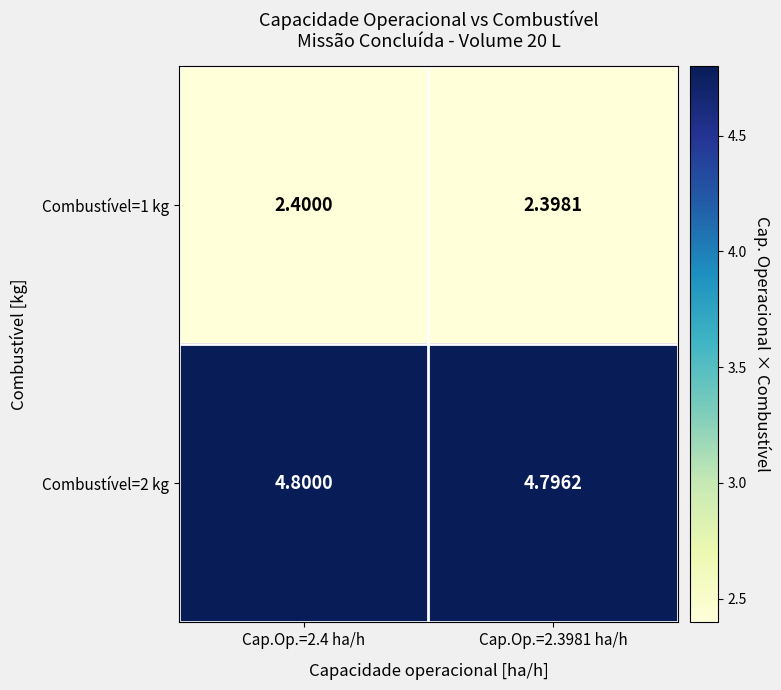

Is the value of Combustível=1 kg at Cap.Op.=2.3981 ha/h greater than the value of Combustível=2 kg at Cap.Op.=2.4 ha/h?

No